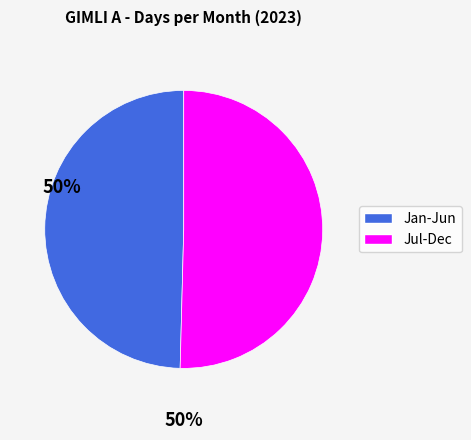

Do Jan-Jun and Jul-Dec together represent more than half of the pie?

Yes